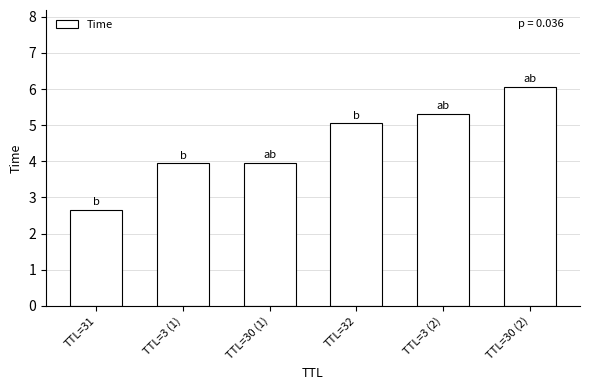

What is the change in value from TTL=31 to TTL=30 (2)?

+3.4